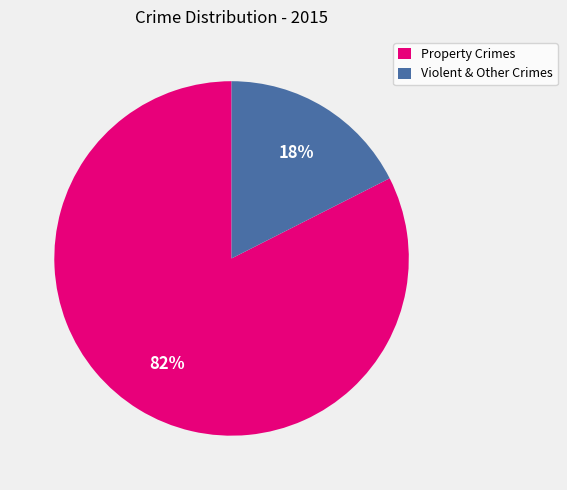

To the nearest percent, what is the combined percentage of Property Crimes and Violent & Other Crimes?

100%